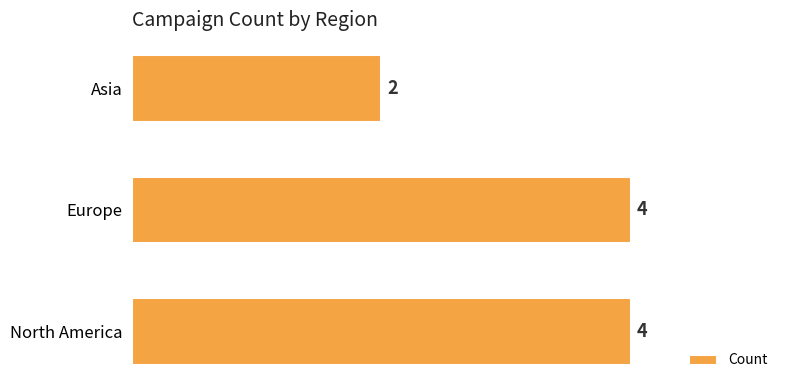

Does the chart contain any negative values?

No